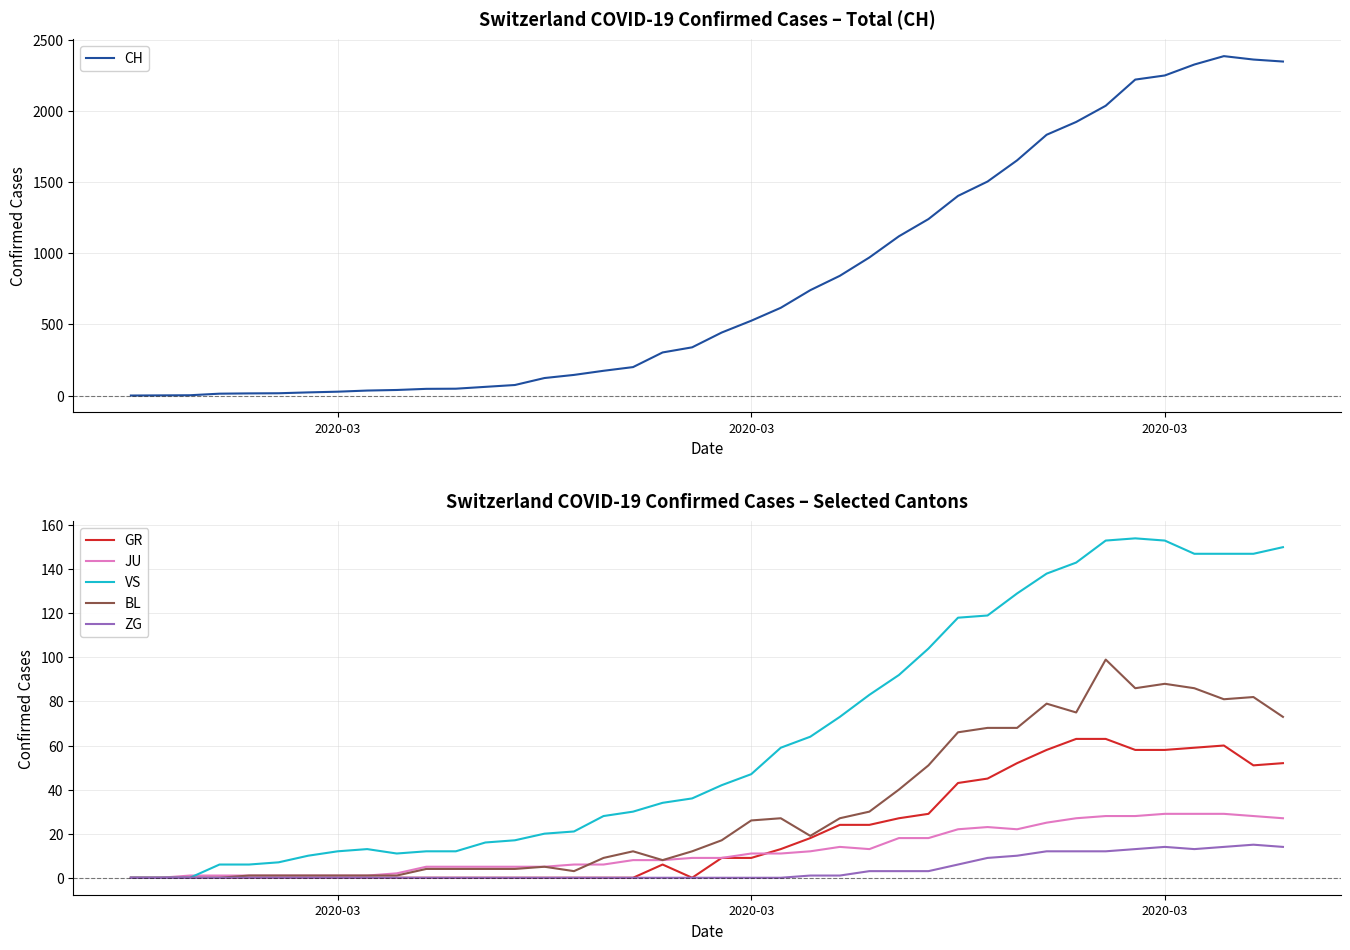

Reading right to left, extract all data points from this chart.

CH: 2349	2363	2387	2328	2251	2222	2038	1924	1834	1654	1505	1404	1241	1120	971	842	741	617	526	443	339	303	200	174	145	123	74	61	48	47	39	35	27	22	16	15	13	2	1	0
GR: 52	51	60	59	58	58	63	63	58	52	45	43	29	27	24	24	18	13	9	9	0	6	0	0	0	0	0	0	0	0	0	0	0	0	0	0	0	0	0	0
JU: 27	28	29	29	29	28	28	27	25	22	23	22	18	18	13	14	12	11	11	9	9	8	8	6	6	5	5	5	5	5	2	1	1	1	1	1	1	1	0	0
VS: 150	147	147	147	153	154	153	143	138	129	119	118	104	92	83	73	64	59	47	42	36	34	30	28	21	20	17	16	12	12	11	13	12	10	7	6	6	0	0	0
BL: 73	82	81	86	88	86	99	75	79	68	68	66	51	40	30	27	19	27	26	17	12	8	12	9	3	5	4	4	4	4	1	1	1	1	1	1	0	0	0	0
ZG: 14	15	14	13	14	13	12	12	12	10	9	6	3	3	3	1	1	0	0	0	0	0	0	0	0	0	0	0	0	0	0	0	0	0	0	0	0	0	0	0